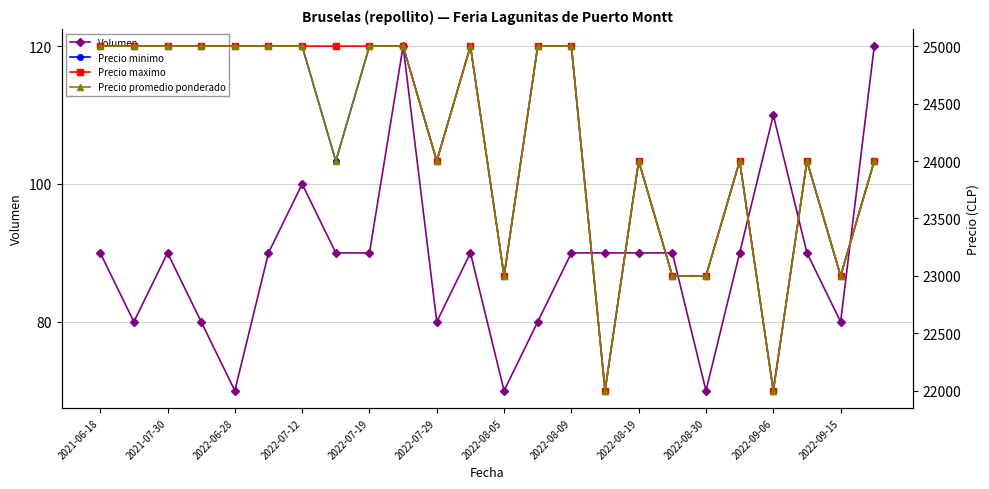

Is it true that Volumen equals 117 at 2022-08-30?

False